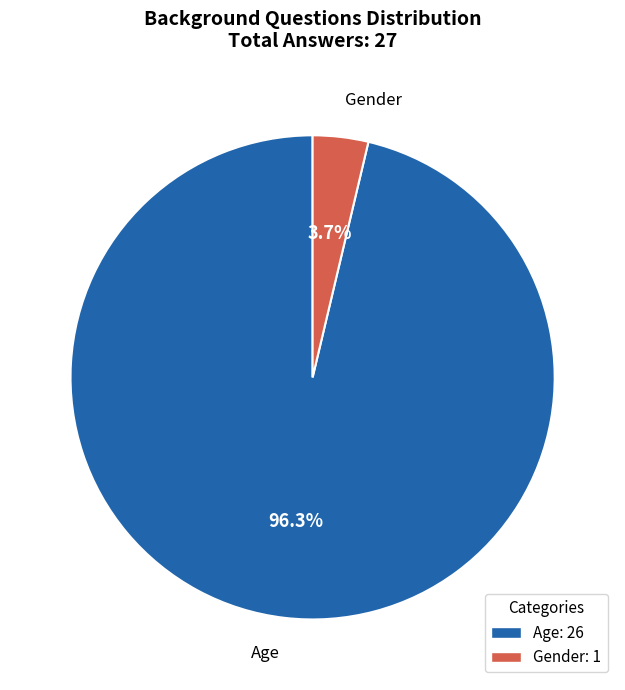

How many slices are in this pie chart?

2